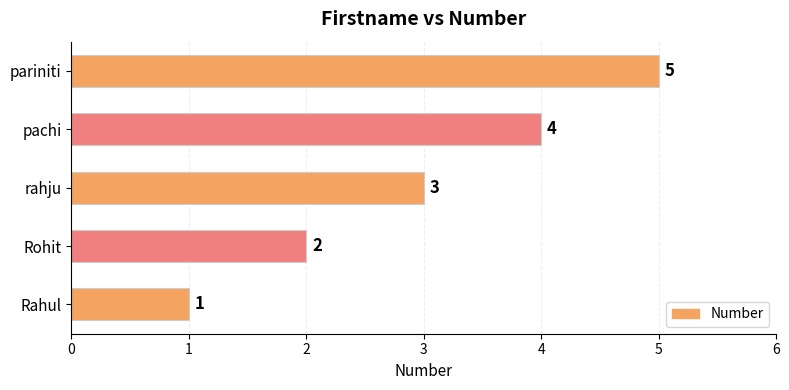

What is the change in value from Rohit to rahju?

+1